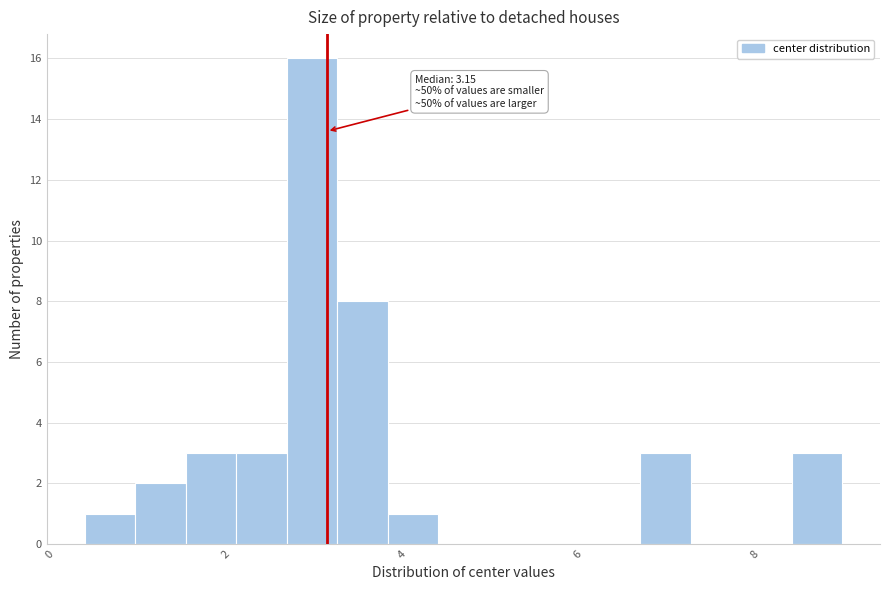

Around what value on the x-axis is the tallest bar? Give the approximate position of its centre, as read against the axis.

3.0